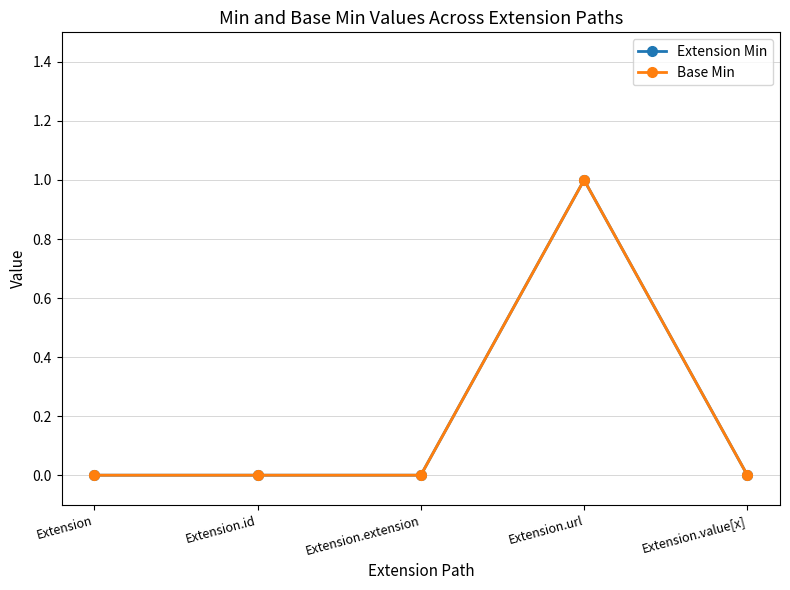

Reading right to left, what are all the values shown in this chart?

Extension Min: Extension.value[x]=0	Extension.url=1	Extension.extension=0	Extension.id=0	Extension=0
Base Min: Extension.value[x]=0	Extension.url=1	Extension.extension=0	Extension.id=0	Extension=0